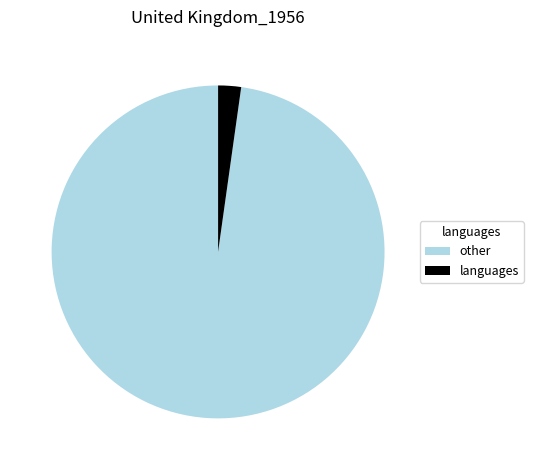

Is the sum of languages and other greater than half?

Yes